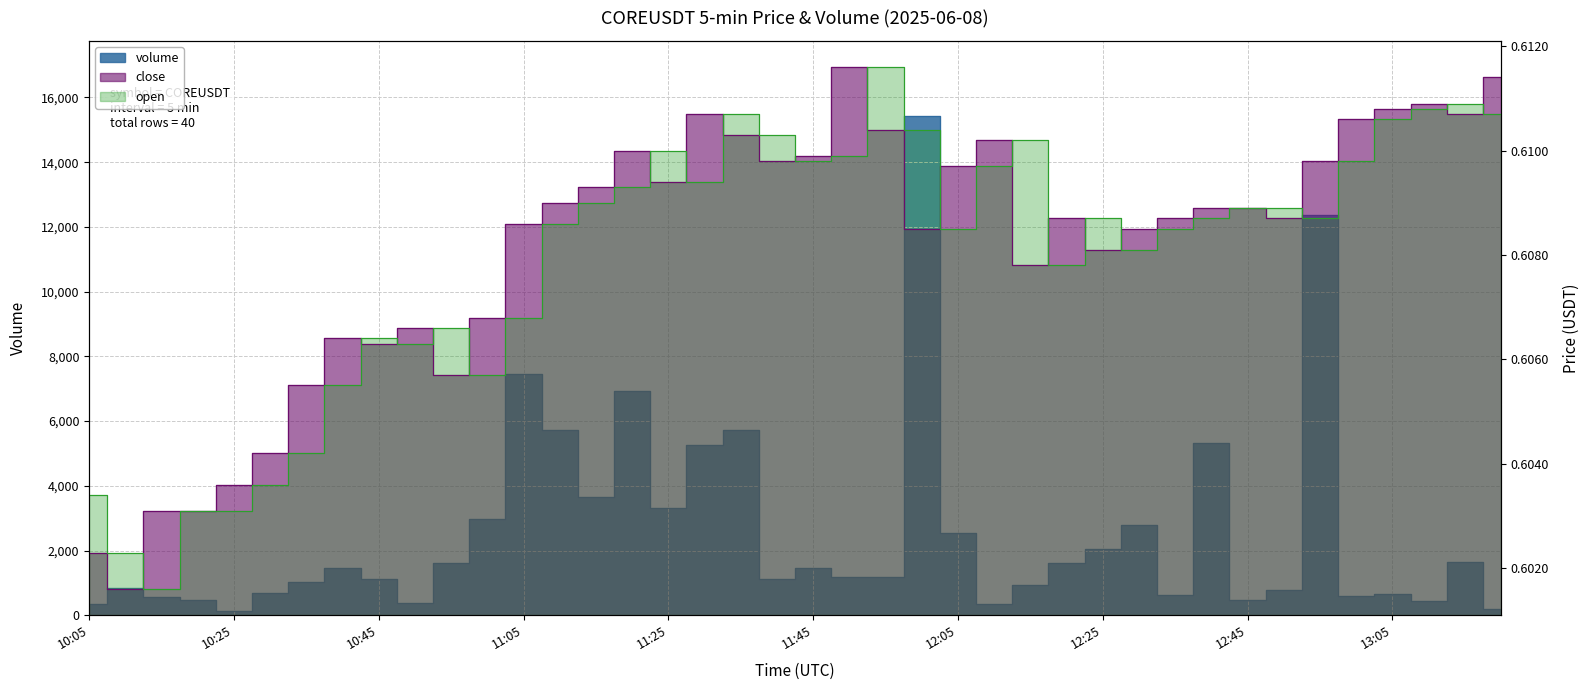

Reading left to right, list all the values displayed in this chart.

volume: 10:05=345.2	10:10=852.7	10:15=570.0	10:20=470.7	10:25=134.4	10:30=672.5	10:35=1020.7	10:40=1455.4	10:45=1122.2	10:50=370.7	10:55=1598.7	11:00=2987.0	11:05=7439.2	11:10=5734.2	11:15=3649.7	11:20=6927.1	11:25=3318.4	11:30=5251.6	11:35=5723.2	11:40=1107.5	11:45=1446.1	11:50=1194.4	11:55=1180.3	12:00=15434.1	12:05=2551.0	12:10=359.1	12:15=943.2	12:20=1627.2	12:25=2036.6	12:30=2801.5	12:35=615.0	12:40=5318.7	12:45=466.7	12:50=772.7	12:55=12360.5	13:00=604.8	13:05=656.0	13:10=434.8	13:15=1630.3	13:20=186.8
close: 10:05=0.6	10:10=0.6	10:15=0.6	10:20=0.6	10:25=0.6	10:30=0.6	10:35=0.6	10:40=0.6	10:45=0.6	10:50=0.6	10:55=0.6	11:00=0.6	11:05=0.6	11:10=0.6	11:15=0.6	11:20=0.6	11:25=0.6	11:30=0.6	11:35=0.6	11:40=0.6	11:45=0.6	11:50=0.6	11:55=0.6	12:00=0.6	12:05=0.6	12:10=0.6	12:15=0.6	12:20=0.6	12:25=0.6	12:30=0.6	12:35=0.6	12:40=0.6	12:45=0.6	12:50=0.6	12:55=0.6	13:00=0.6	13:05=0.6	13:10=0.6	13:15=0.6	13:20=0.6
open: 10:05=0.6	10:10=0.6	10:15=0.6	10:20=0.6	10:25=0.6	10:30=0.6	10:35=0.6	10:40=0.6	10:45=0.6	10:50=0.6	10:55=0.6	11:00=0.6	11:05=0.6	11:10=0.6	11:15=0.6	11:20=0.6	11:25=0.6	11:30=0.6	11:35=0.6	11:40=0.6	11:45=0.6	11:50=0.6	11:55=0.6	12:00=0.6	12:05=0.6	12:10=0.6	12:15=0.6	12:20=0.6	12:25=0.6	12:30=0.6	12:35=0.6	12:40=0.6	12:45=0.6	12:50=0.6	12:55=0.6	13:00=0.6	13:05=0.6	13:10=0.6	13:15=0.6	13:20=0.6